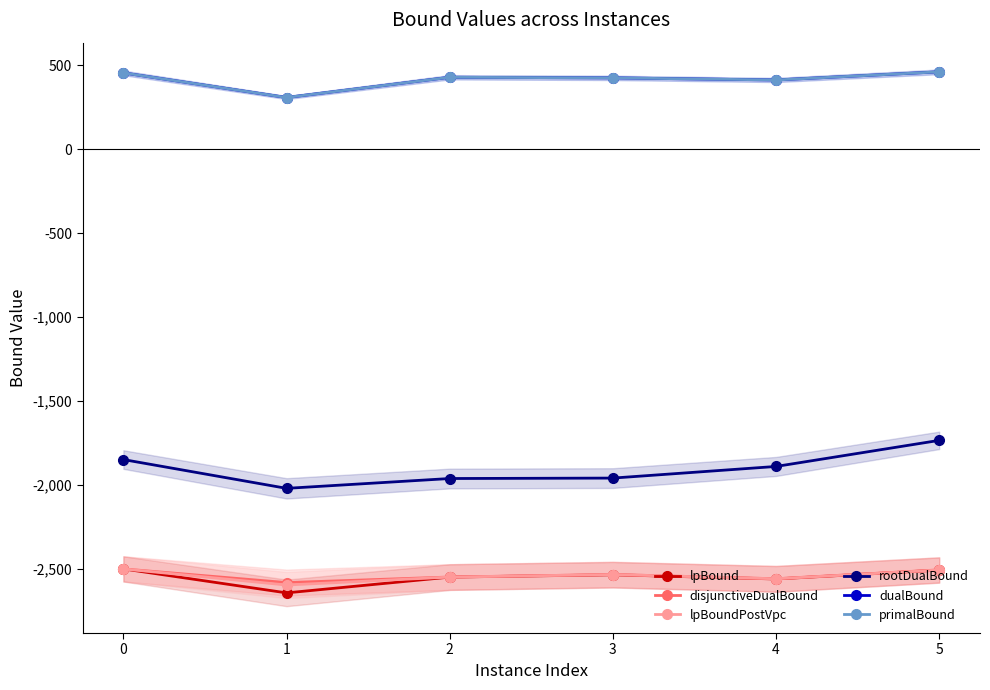

Reading left to right, extract all data points from this chart.

lpBound: 0=-2501.1	1=-2644.0	2=-2550.0	3=-2536.1	4=-2561.1	5=-2508.1
disjunctiveDualBound: 0=-2501.1	1=-2582.6	2=-2549.4	3=-2534.6	4=-2559.8	5=-2506.8
lpBoundPostVpc: 0=-2501.1	1=-2597.2	2=-2549.8	3=-2534.6	4=-2559.9	5=-2507.7
rootDualBound: 0=-1849.5	1=-2021.1	2=-1962.5	3=-1959.9	4=-1890.6	5=-1735.1
dualBound: 0=454.9	1=308.3	2=428.8	3=425.2	4=412.7	5=461.3
primalBound: 0=454.9	1=308.3	2=428.8	3=425.2	4=412.7	5=461.3